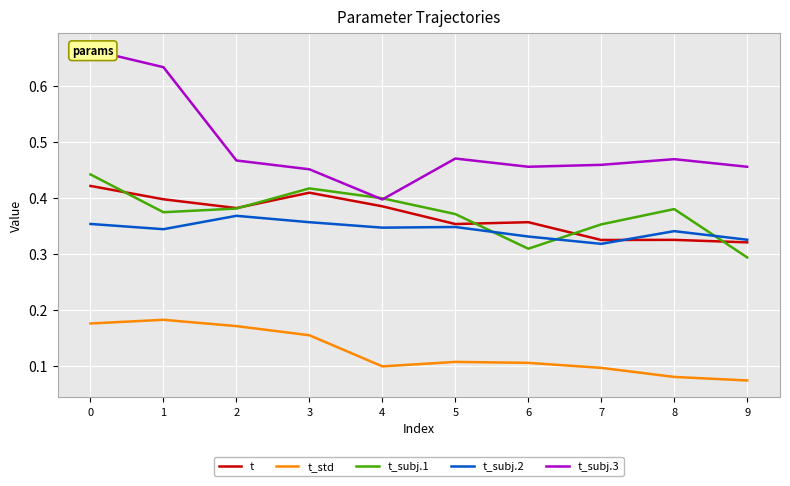

List the labels in order of t_std value, smallest first.

9, 8, 7, 4, 6, 5, 3, 2, 0, 1